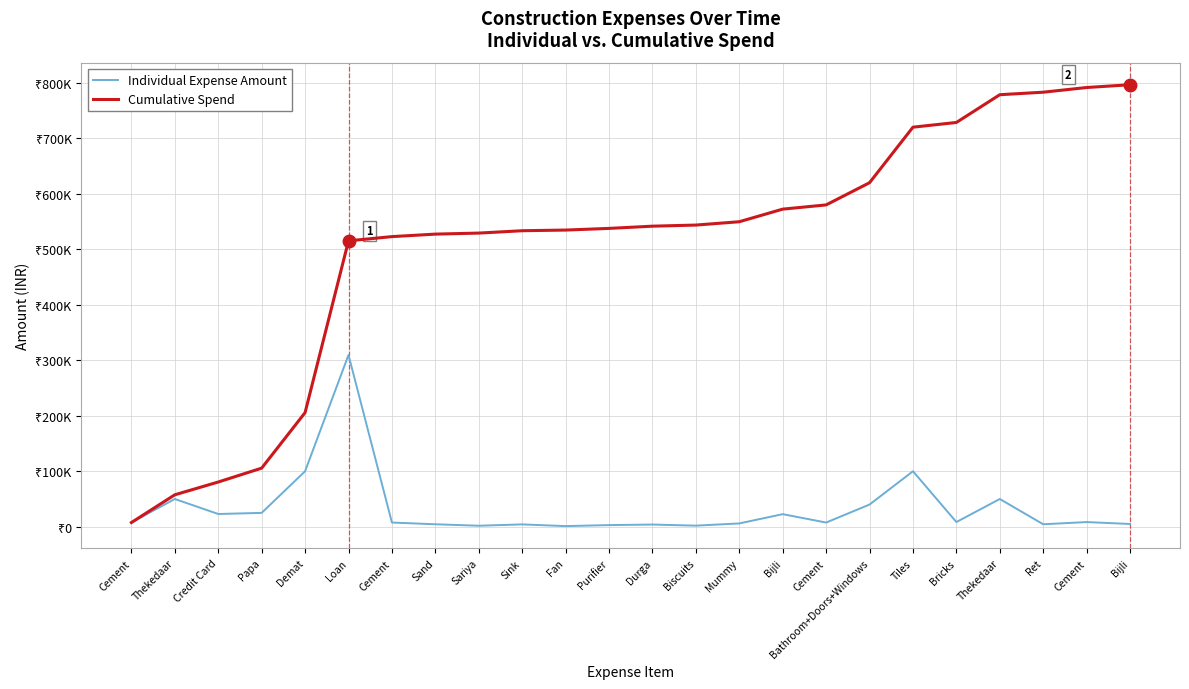

Is this an area chart (filled region under the line)?

No